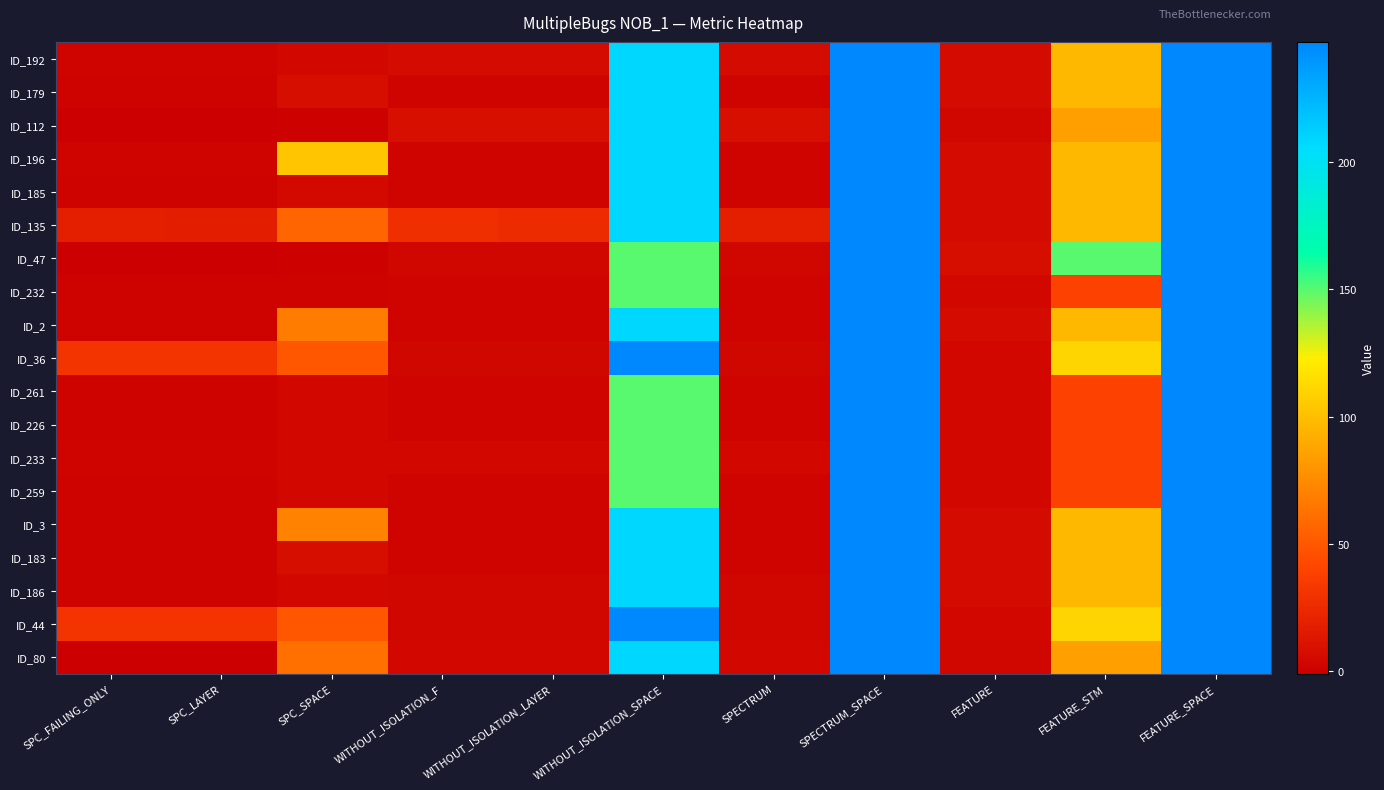

What is the greatest value displayed?

247